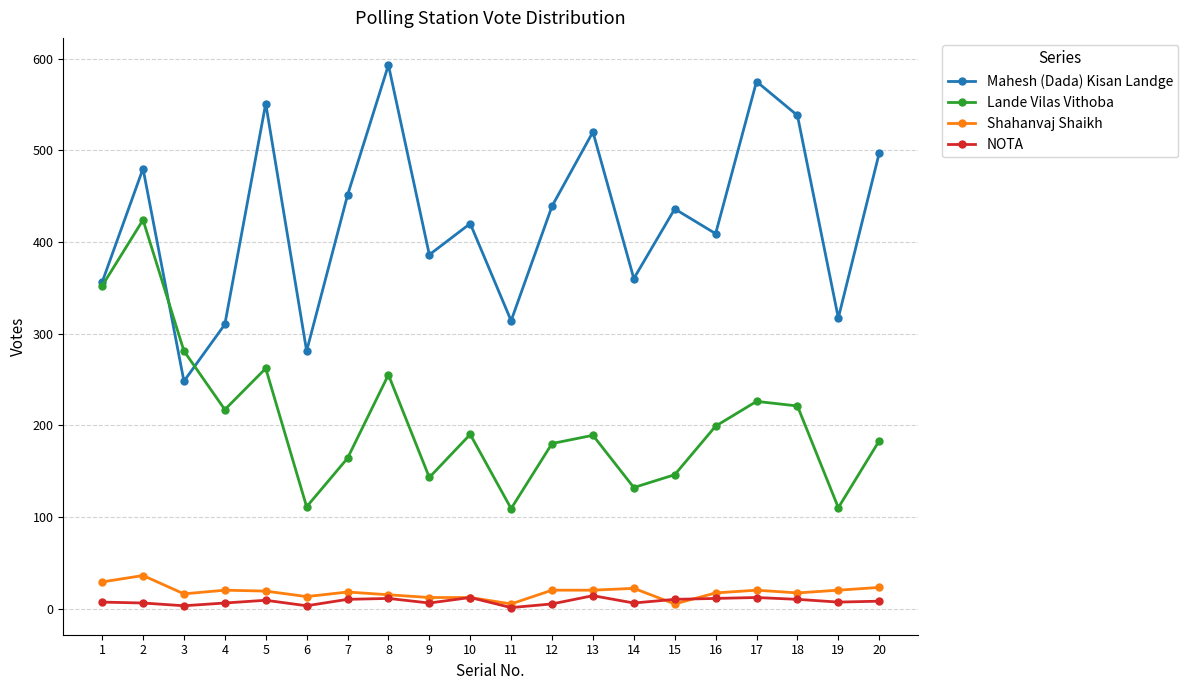

What is the highest value of the Shahanvaj Shaikh series?

36